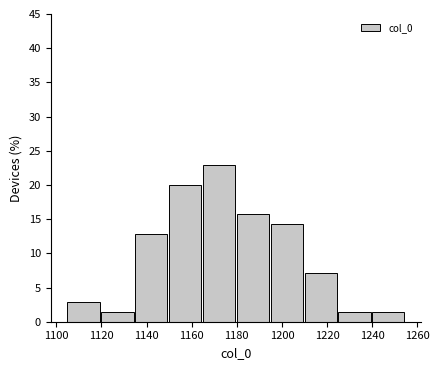

Over which range of the x-axis is the bar tallest?

1165 to 1180